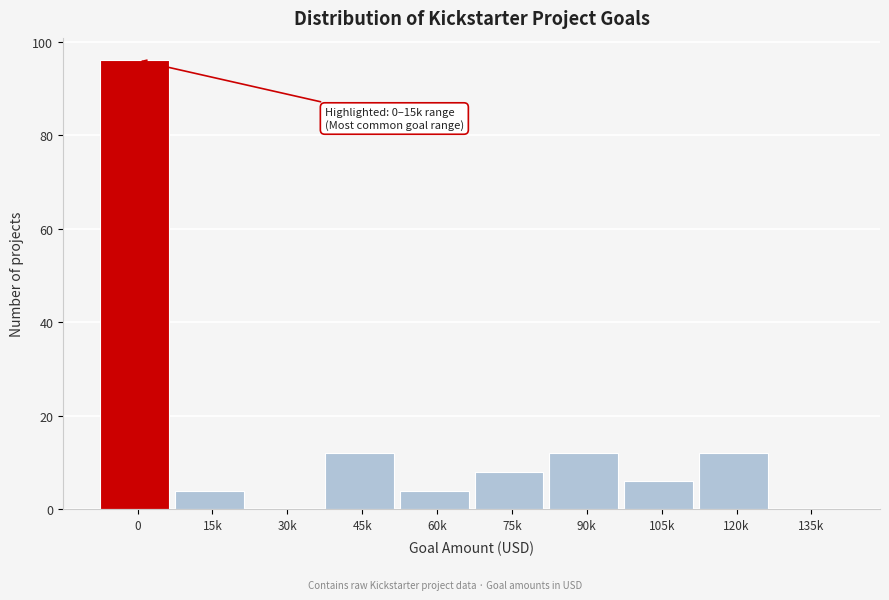

Reading left to right, list all the values displayed in this chart.

0=96	15k=4	30k=0	45k=12	60k=4	75k=8	90k=12	105k=6	120k=12	135k=0